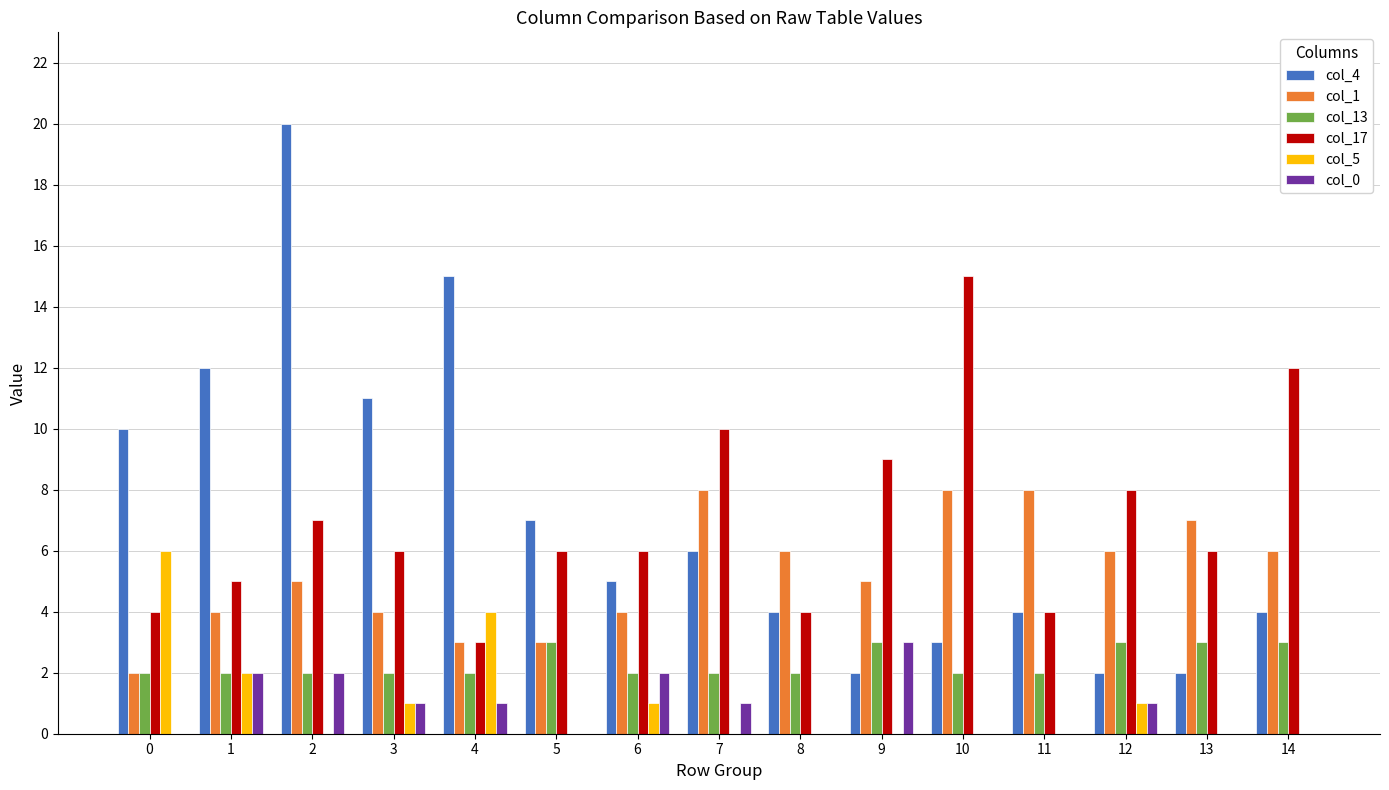

At which label is col_4 closest to 11?

3